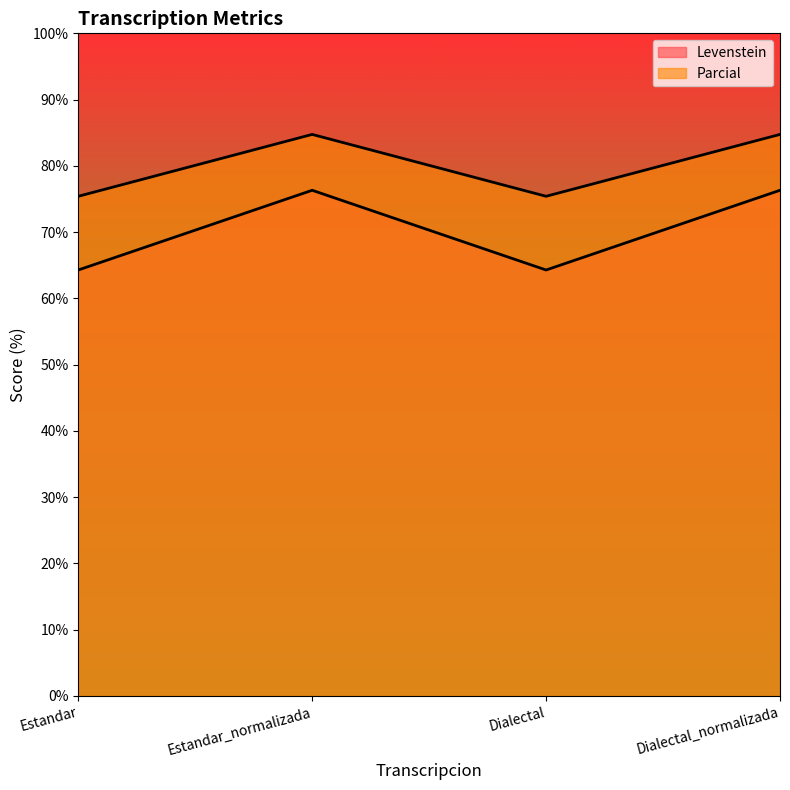

What is the label of the 3rd point from the left?

Dialectal